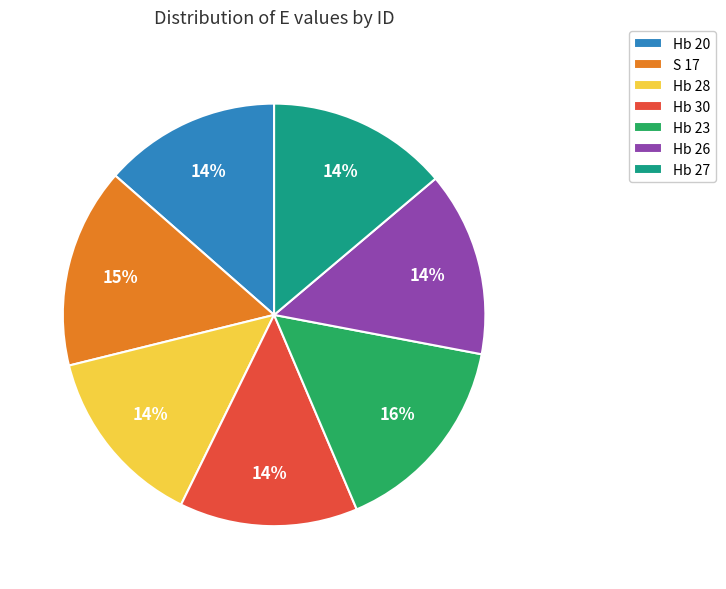

Does Hb 28 represent more than half of the total?

No